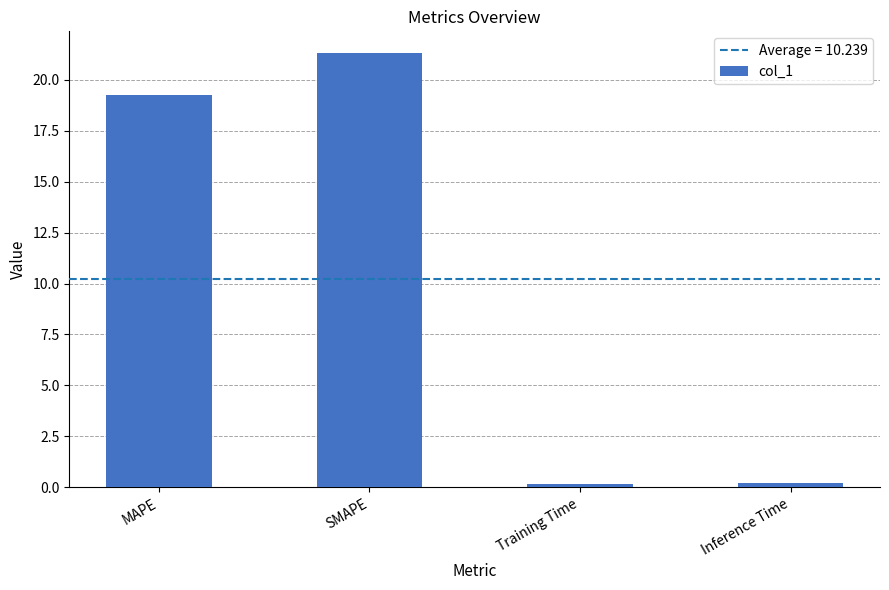

Reading left to right, list all the values displayed in this chart.

19.3	21.3	0.2	0.2